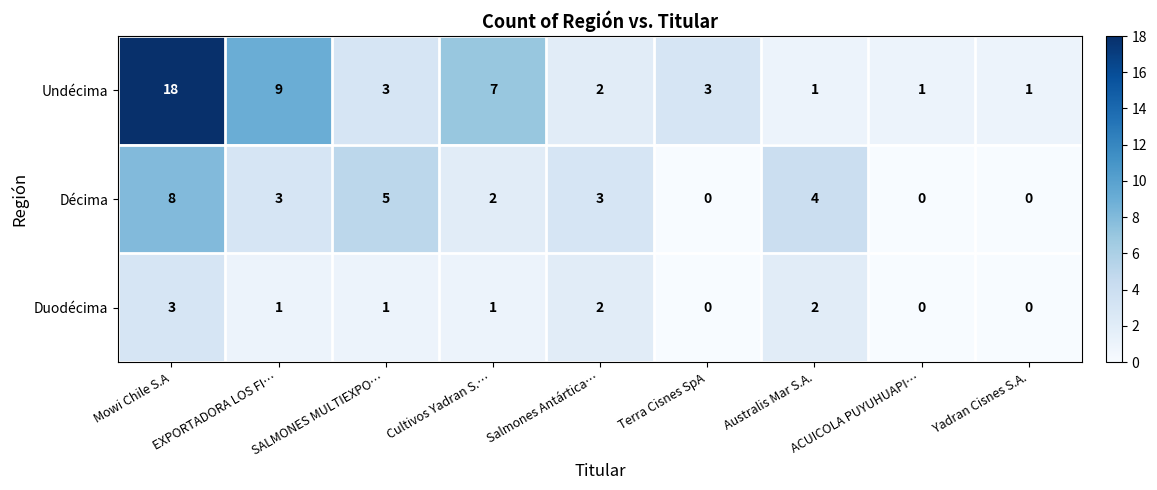

What is the difference between the second highest and second lowest values in the Undécima series?

8